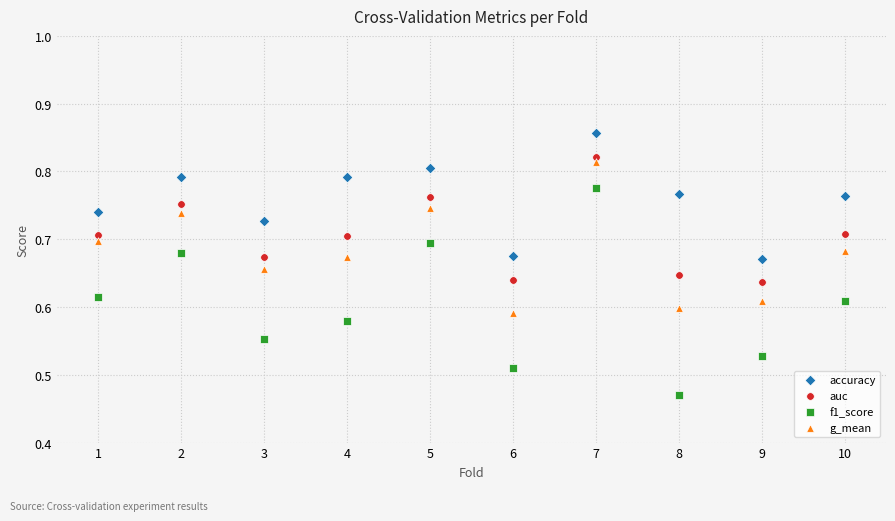

Across all data points, what is the range of Y values (max minus min)?

0.4